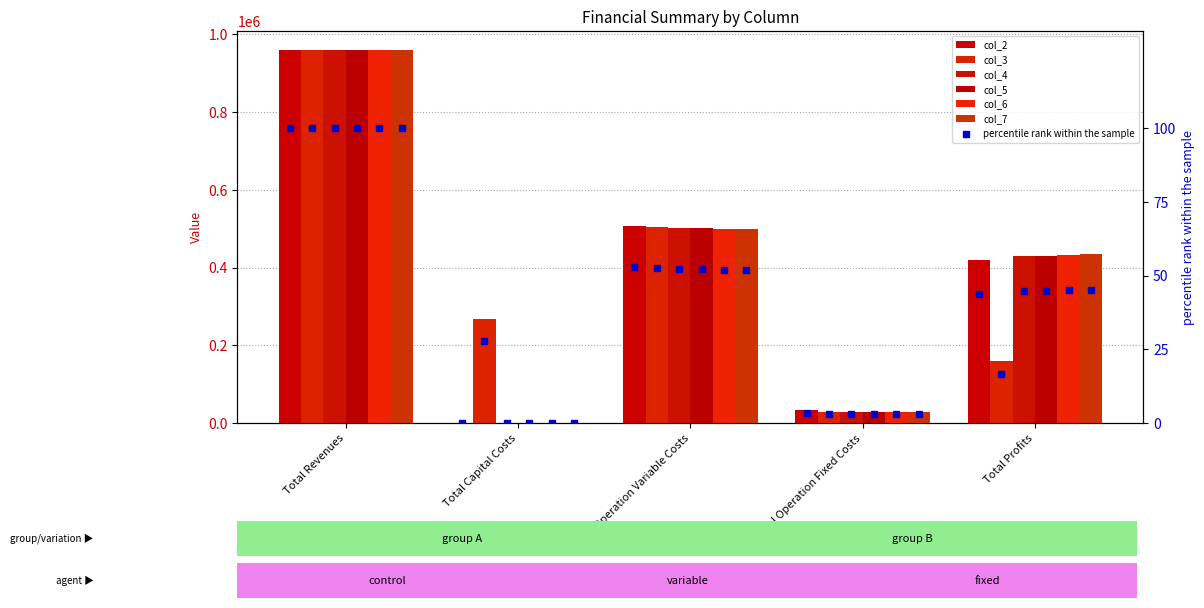

What is the sum of the col_2 values at Total Operation Fixed Costs and Total Revenues?

994108.4